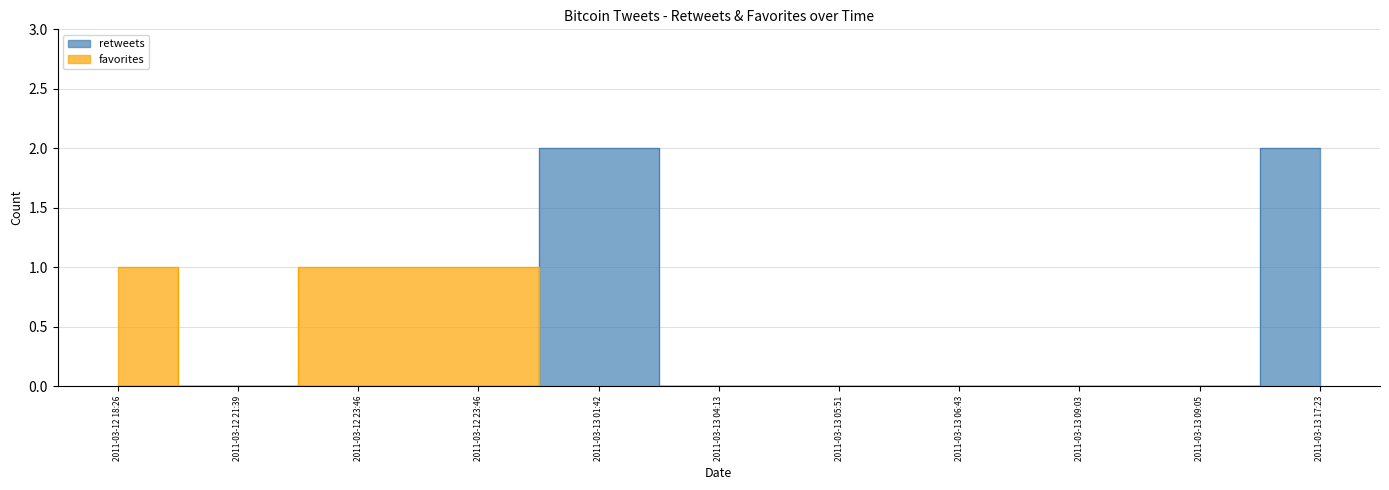

What is the difference between the maximum and minimum values in the favorites series?

1